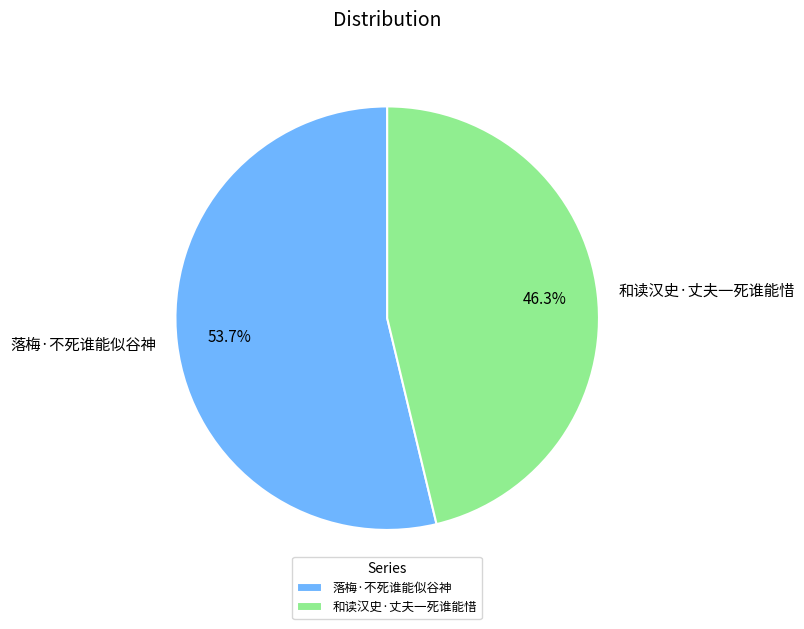

Is it true that 和读汉史·丈夫一死谁能惜 is 52% of the pie?

False